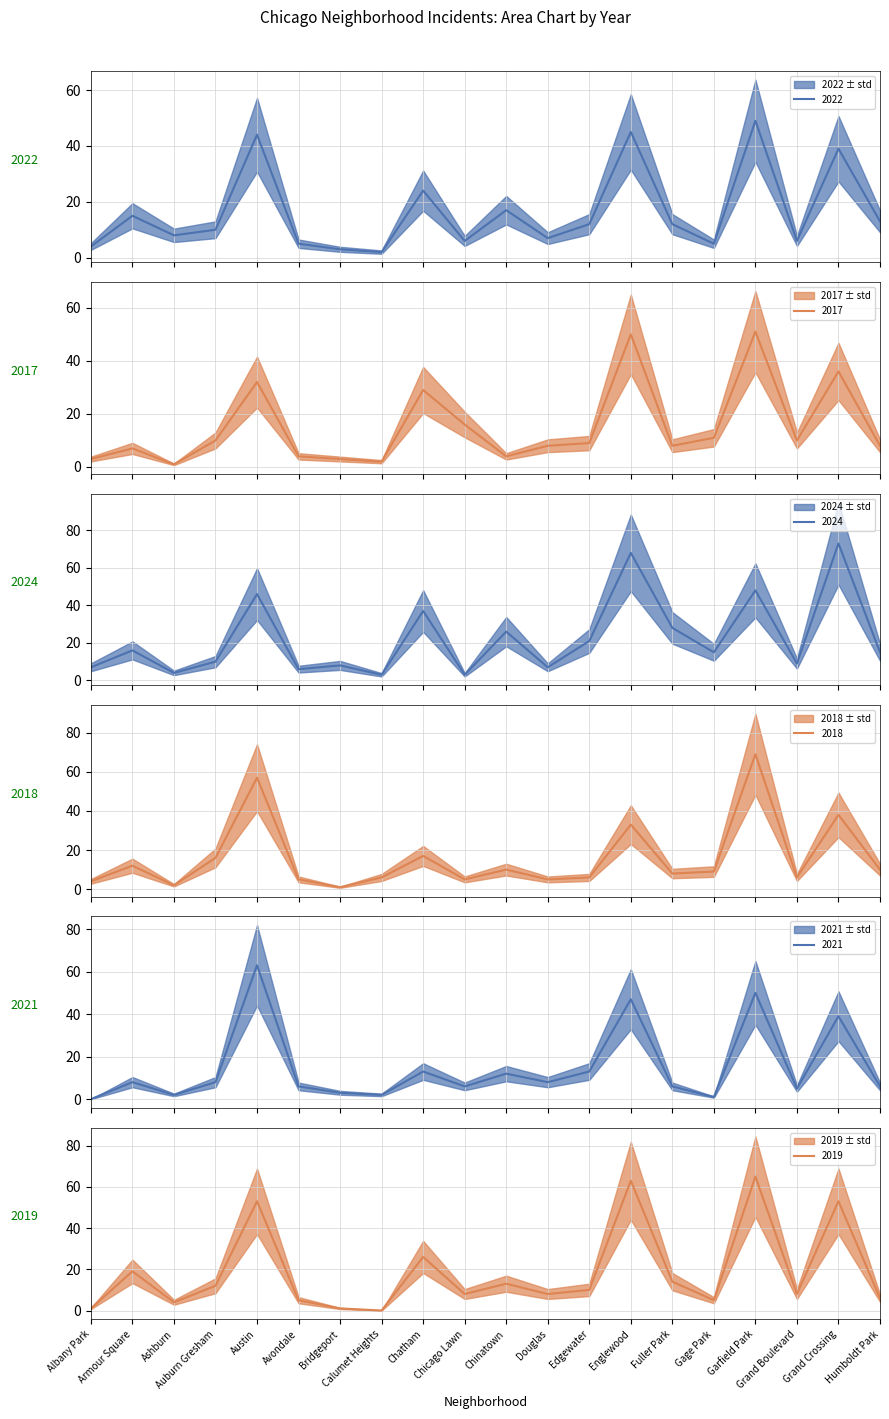

Which has a higher value, Albany Park or Avondale?

Avondale